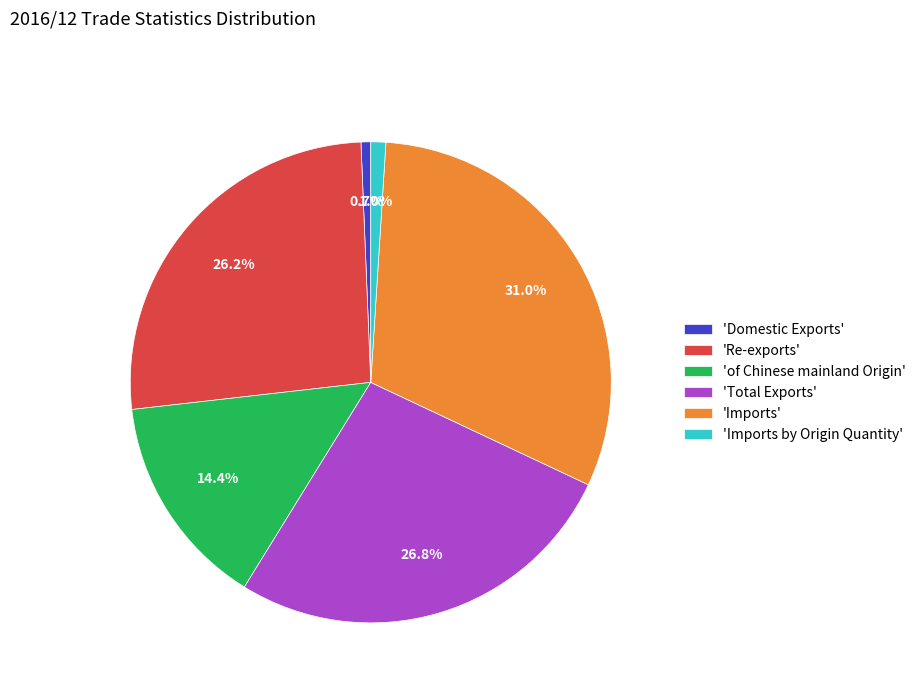

What is the total percentage of 'Imports' and 'of Chinese mainland Origin'?

45.4%